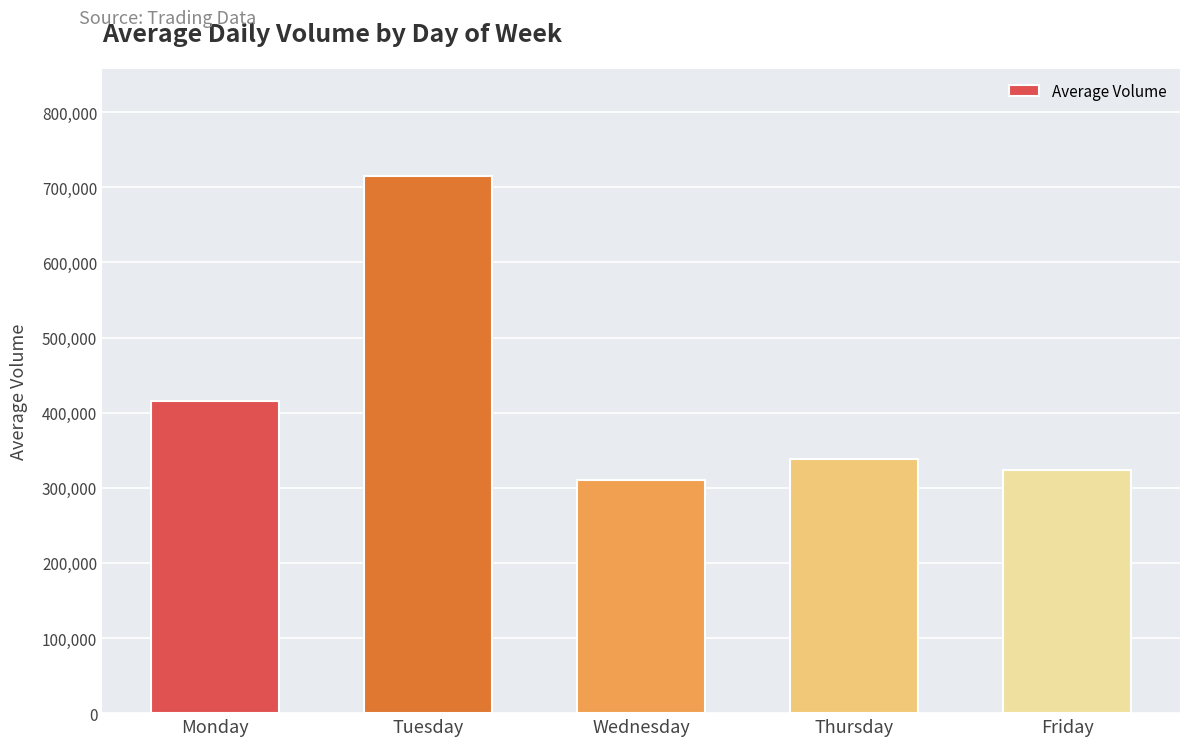

What is the difference between the second highest and second lowest values?

91829